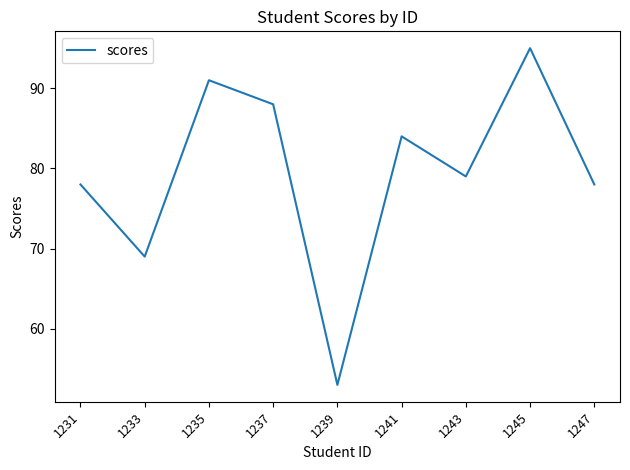

Which has a higher value, 1247 or 1241?

1241